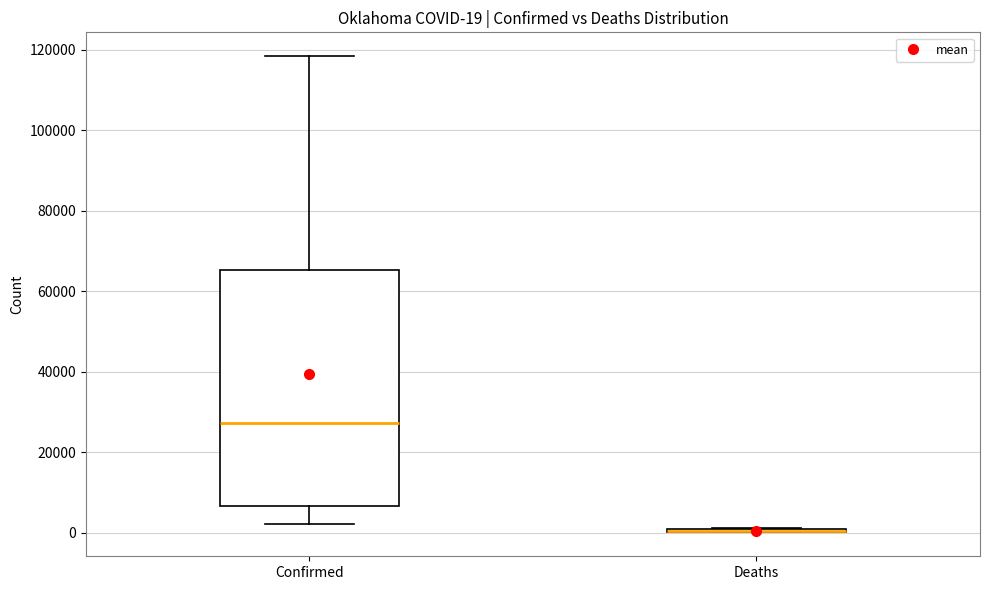

Which box is the tallest, from its lower edge to its upper edge?

Confirmed